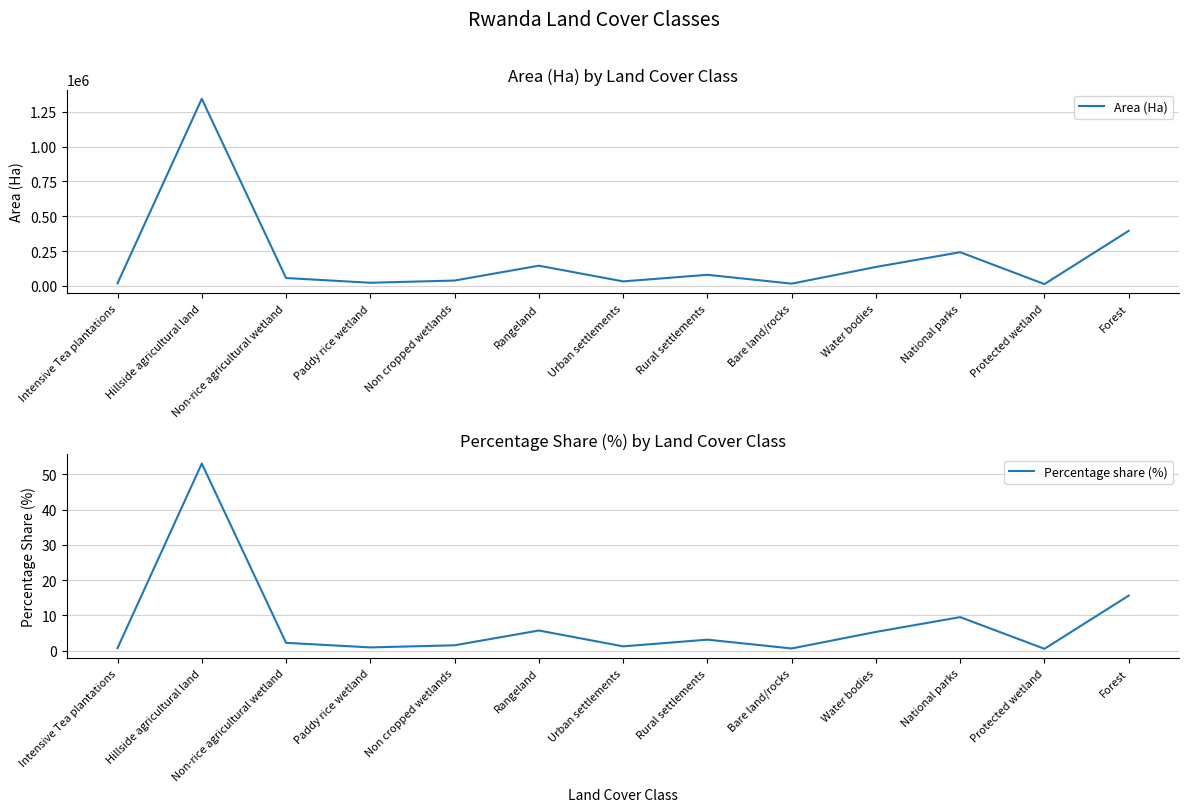

Rank the categories by Percentage share (%) value from lowest to highest.

Protected wetland, Bare land/rocks, Intensive Tea plantations, Paddy rice wetland, Urban settlements, Non cropped wetlands, Non-rice agricultural wetland, Rural settlements, Water bodies, Rangeland, National parks, Forest, Hillside agricultural land